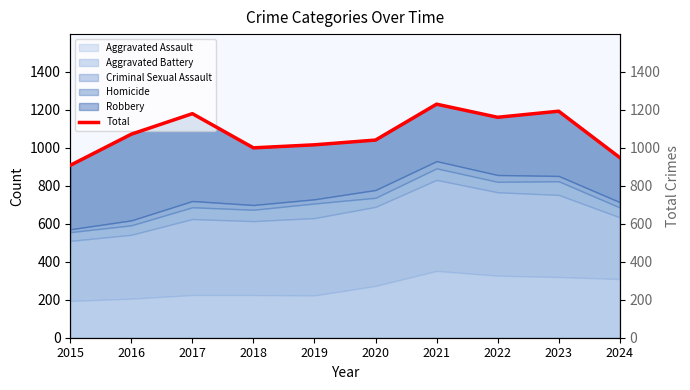

What is the average value?

1075